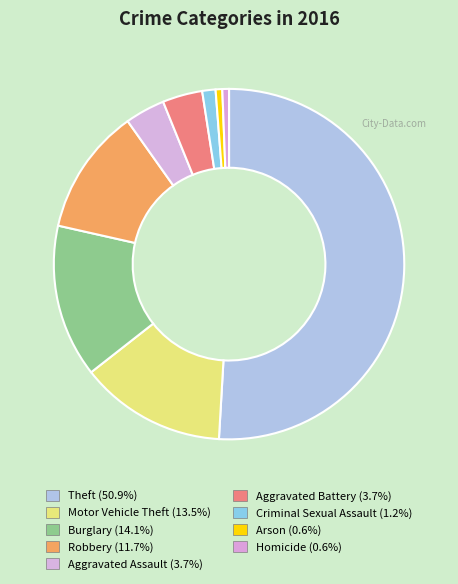

How many slices are in this pie chart?

9